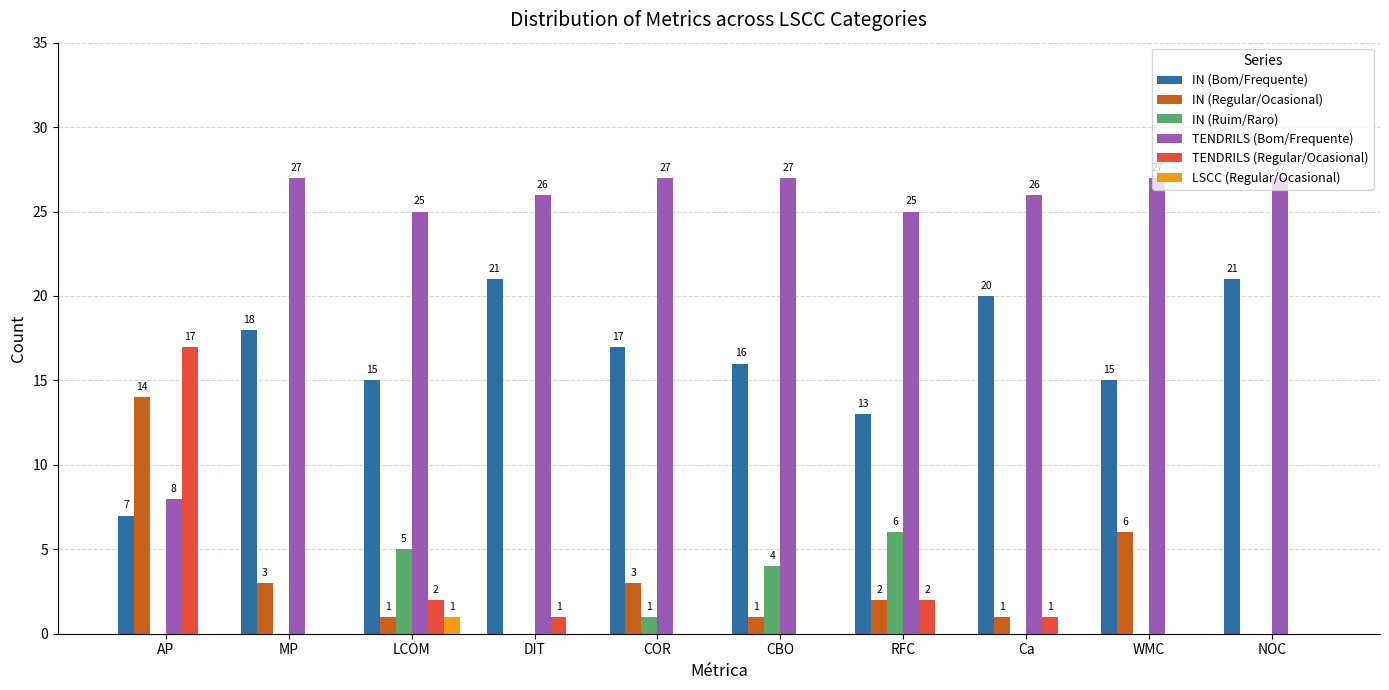

Read the IN (Bom/Frequente) value at Ca.

20